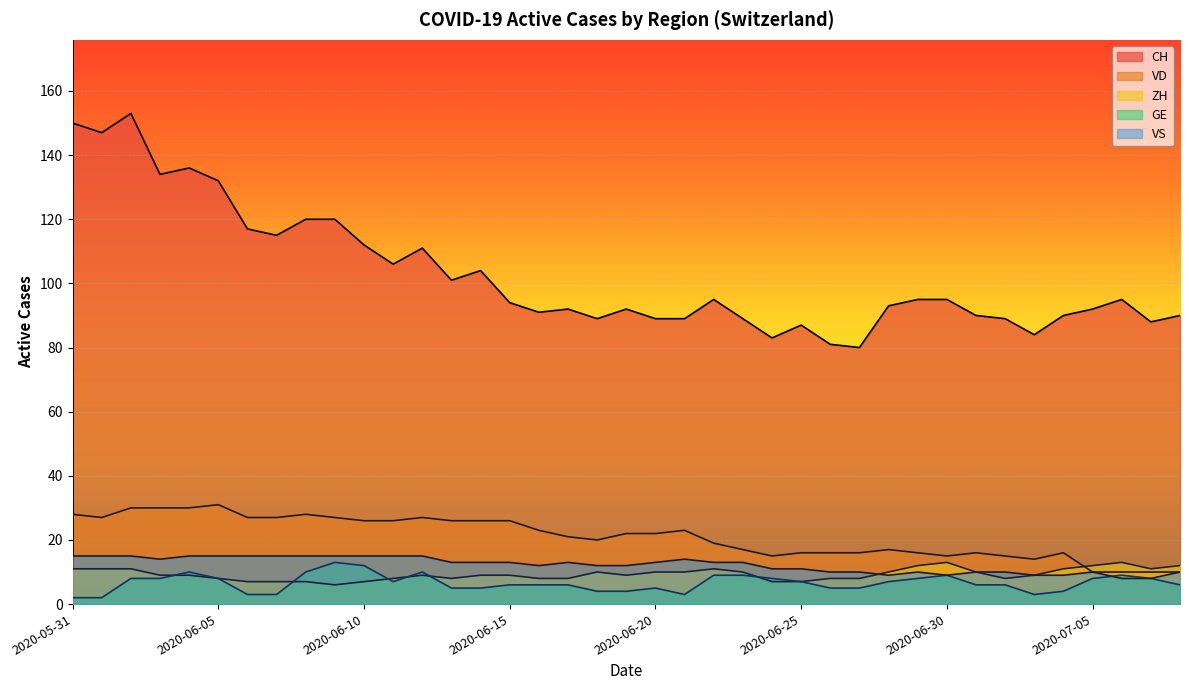

How many series are shown in this chart?

5